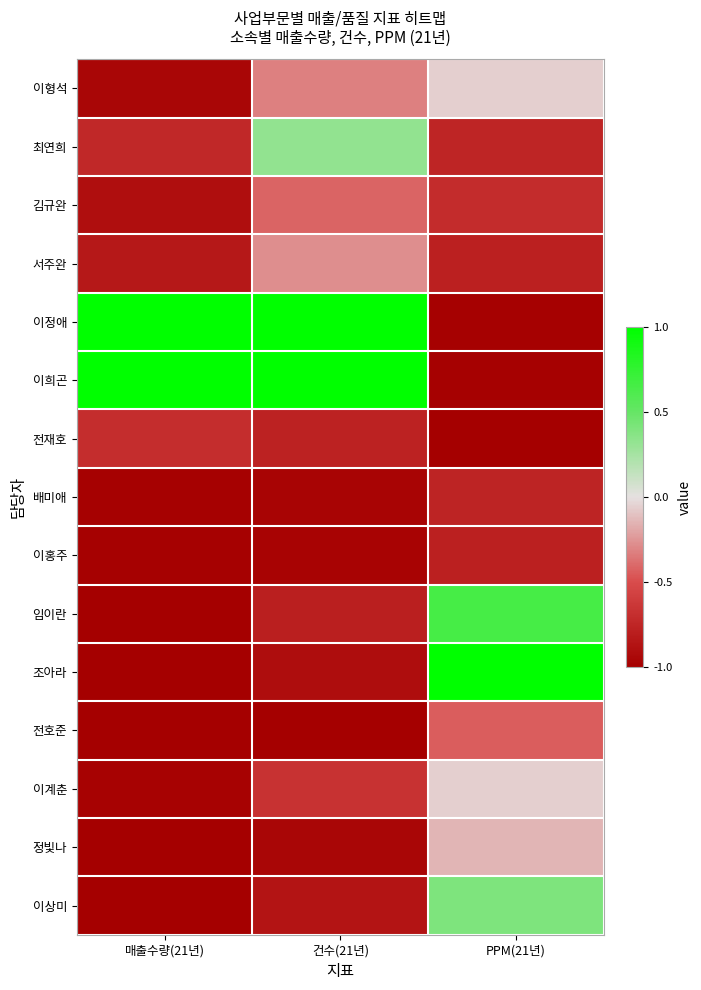

At which category is the sum across all series the highest?

PPM(21년)